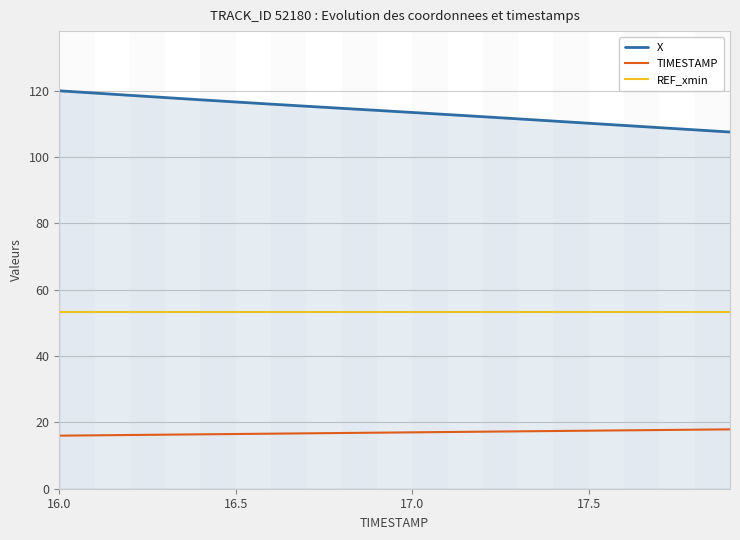

How many series are shown in this chart?

3